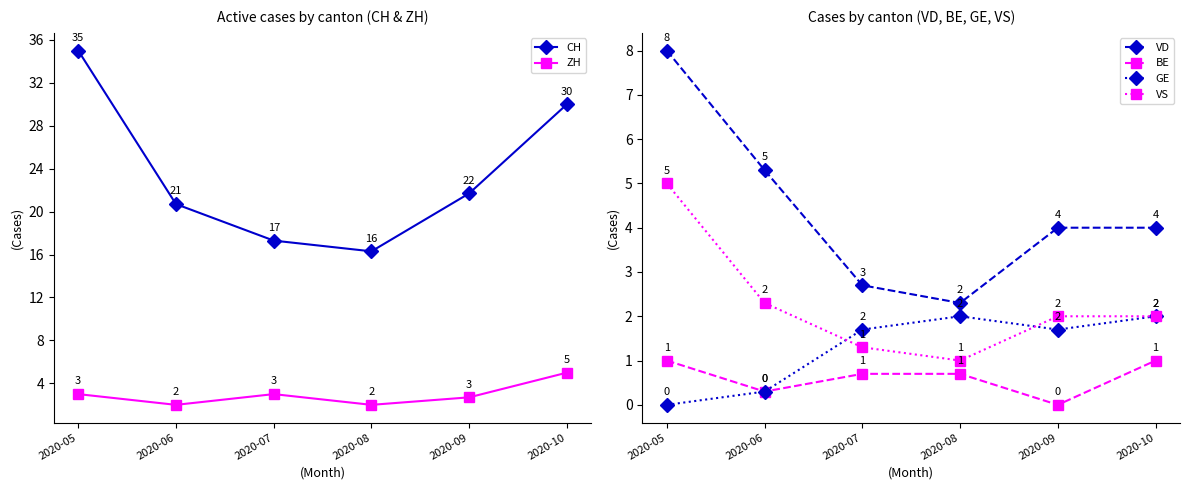

Which has a higher value, 2020-10 or 2020-09?

2020-10